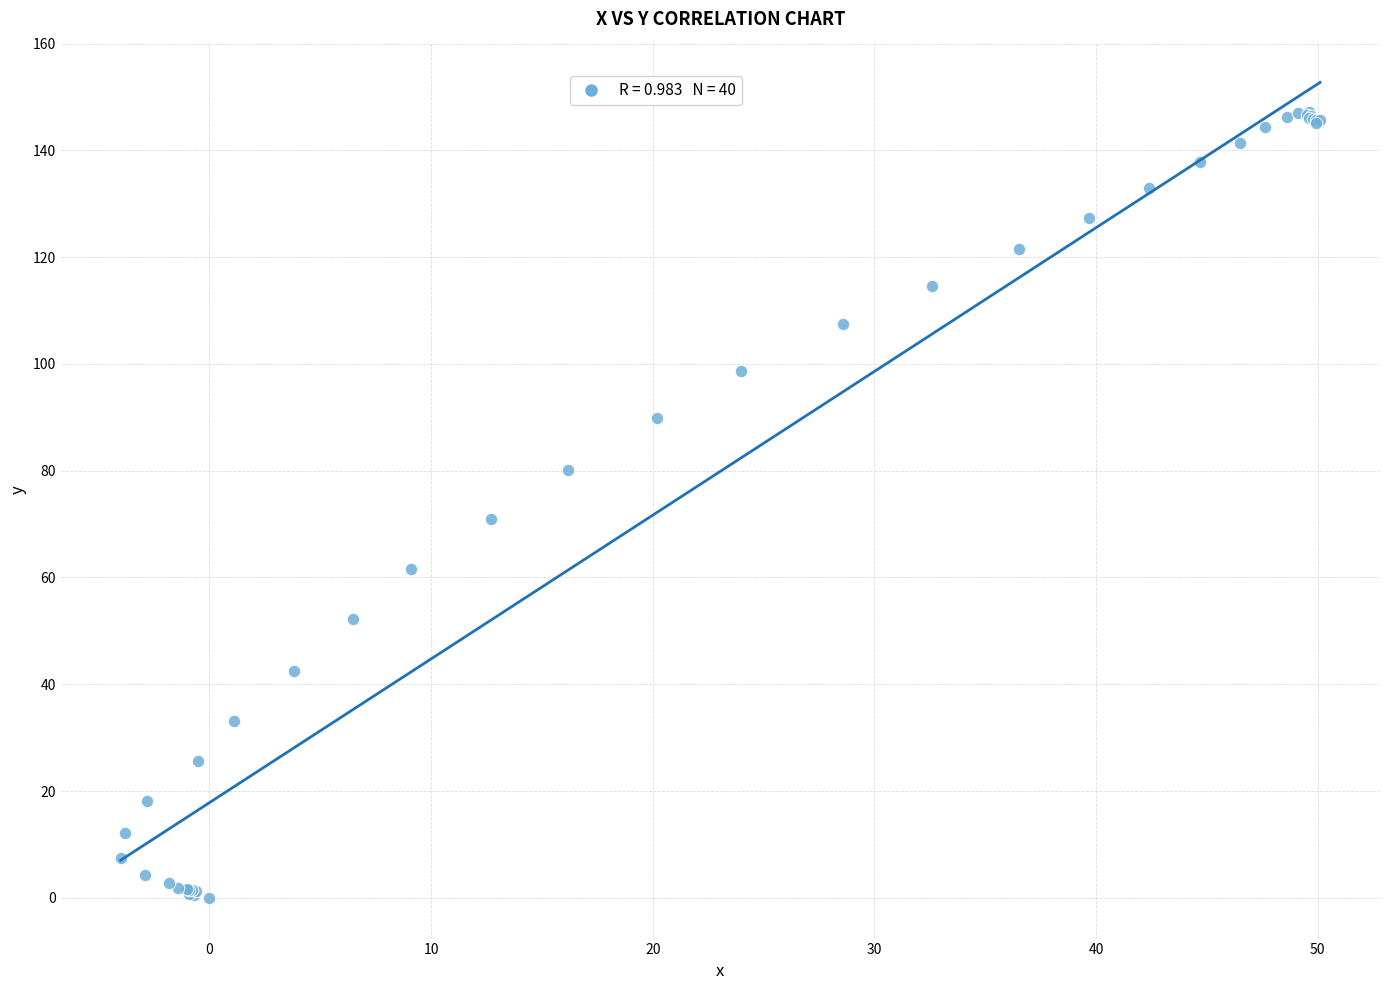

What Y value in the scatter plot is closest to 73?

71.0